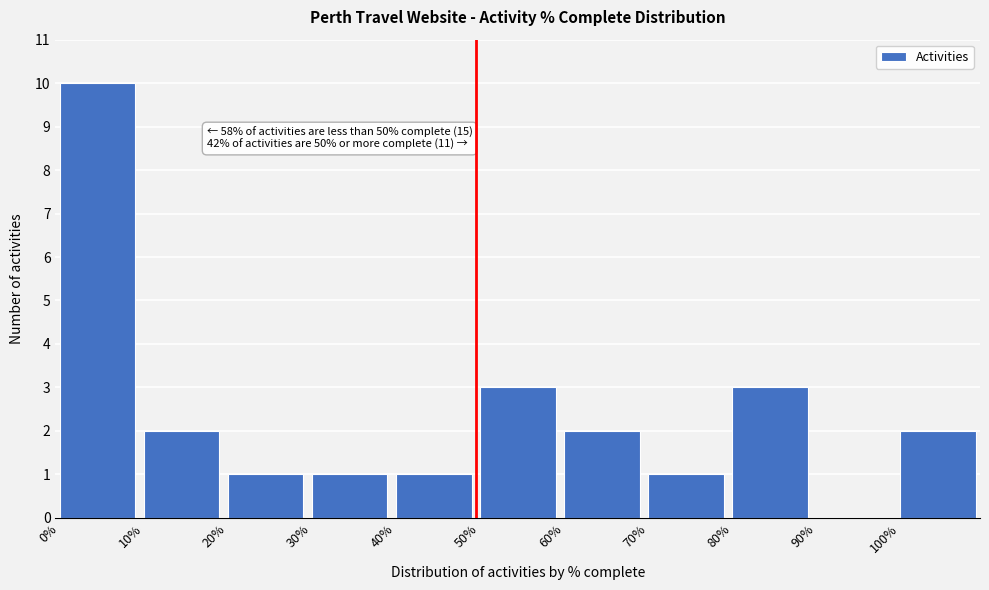

Reading left to right, extract all data points from this chart.

0%=10	10%=2	20%=1	30%=1	40%=1	50%=3	60%=2	70%=1	80%=3	90%=0	100%=2